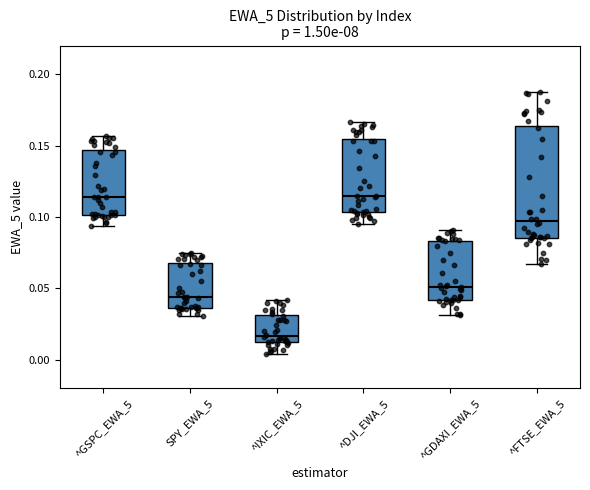

Where is the upper edge of the box for SPY_EWA_5 on the y-axis? The values are not printed on the chart, so give them approximately, as read against the axis.

0.070